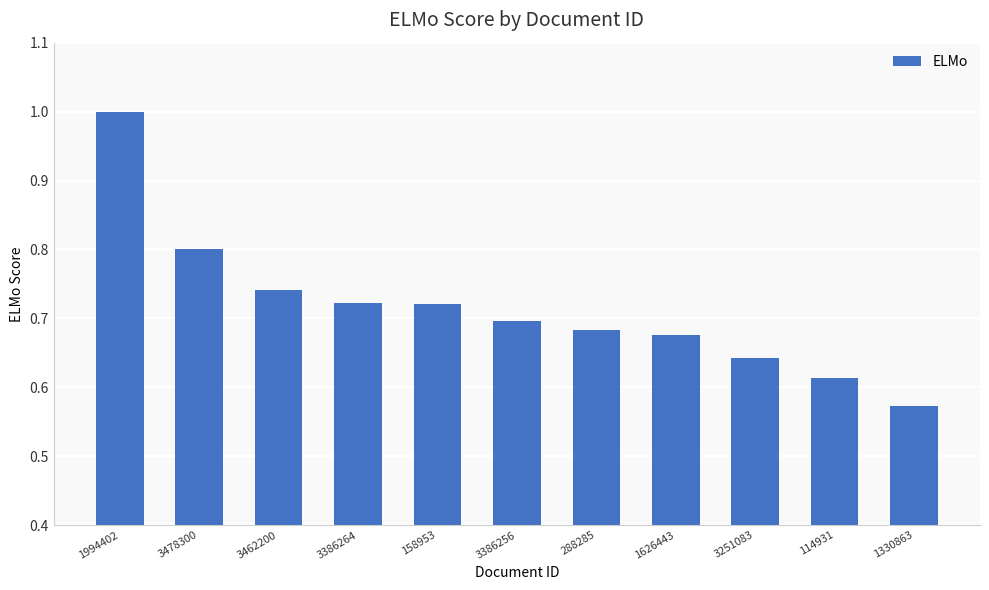

Between 3478300 and 288285, which is larger?

3478300